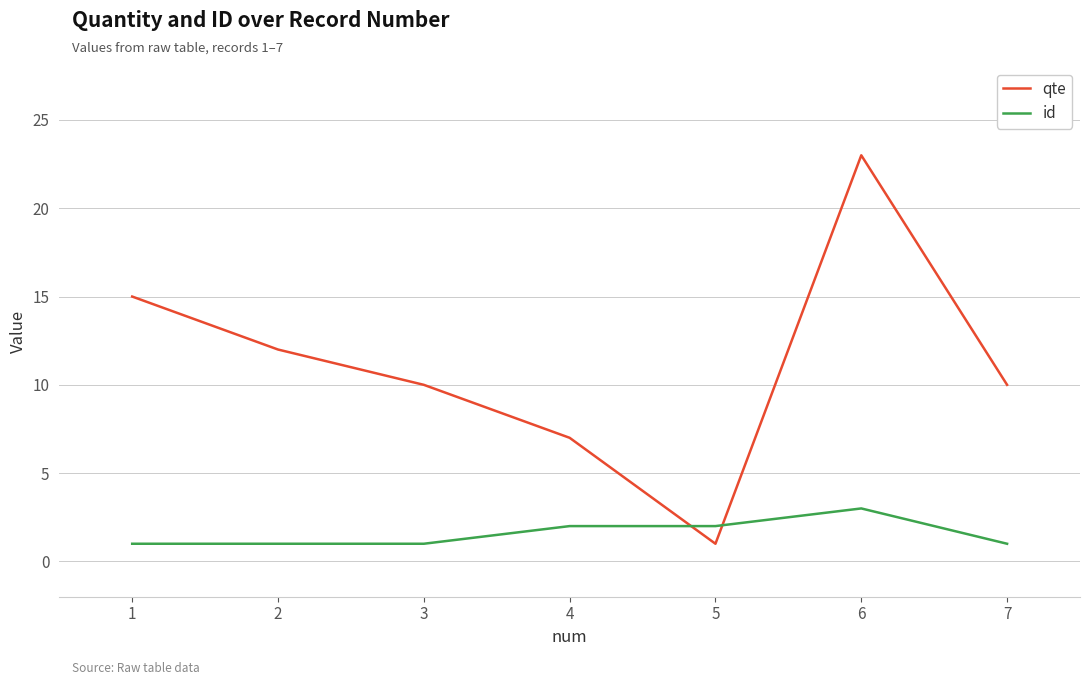

Is it true that id equals 2 at 1?

False